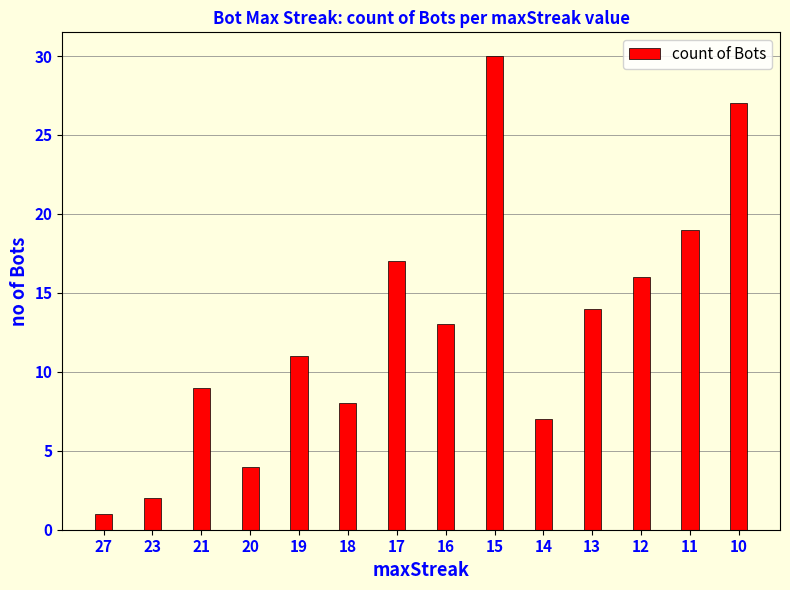

What is the sum of all values?

178